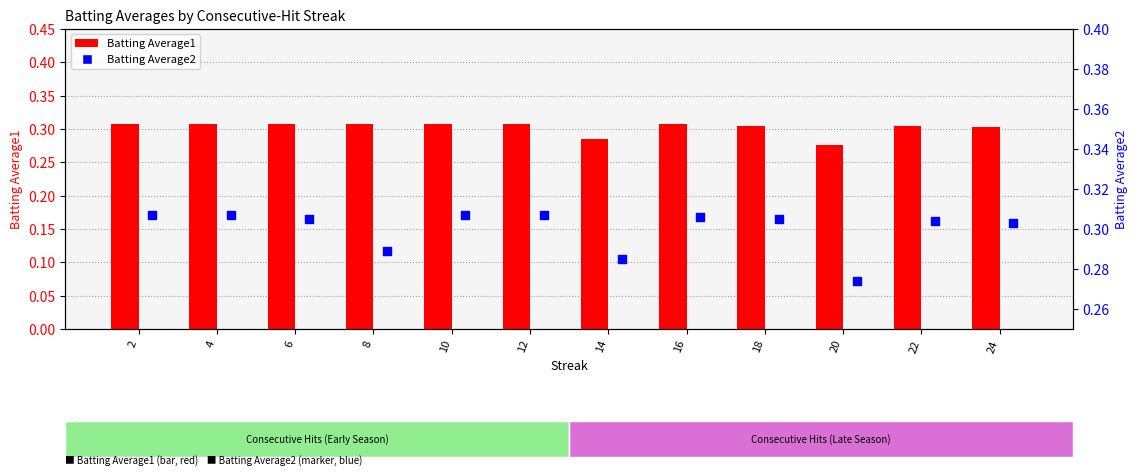

What are all the series names shown in the legend?

Batting Average1, Batting Average2